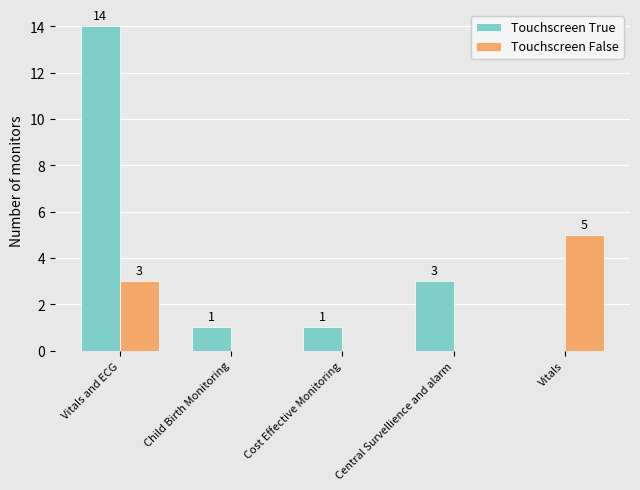

Is it true that Touchscreen True equals 1 at Cost Effective Monitoring?

True